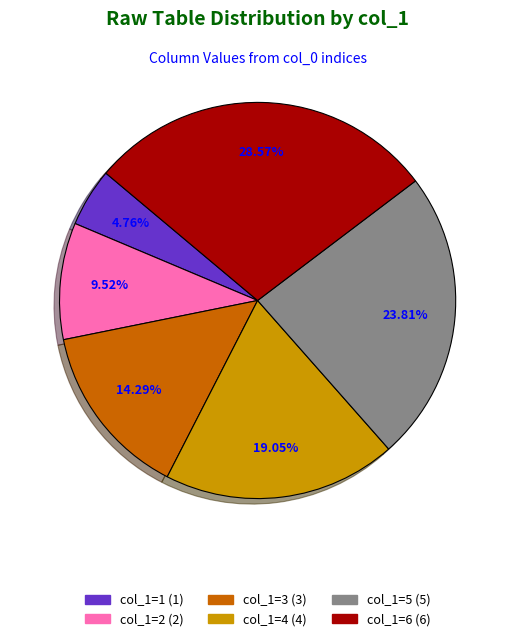

Does any single category account for the majority?

No